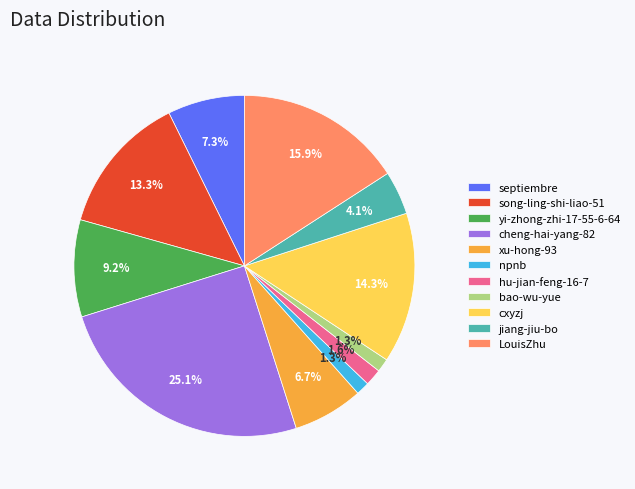

How many slices are in this pie chart?

11